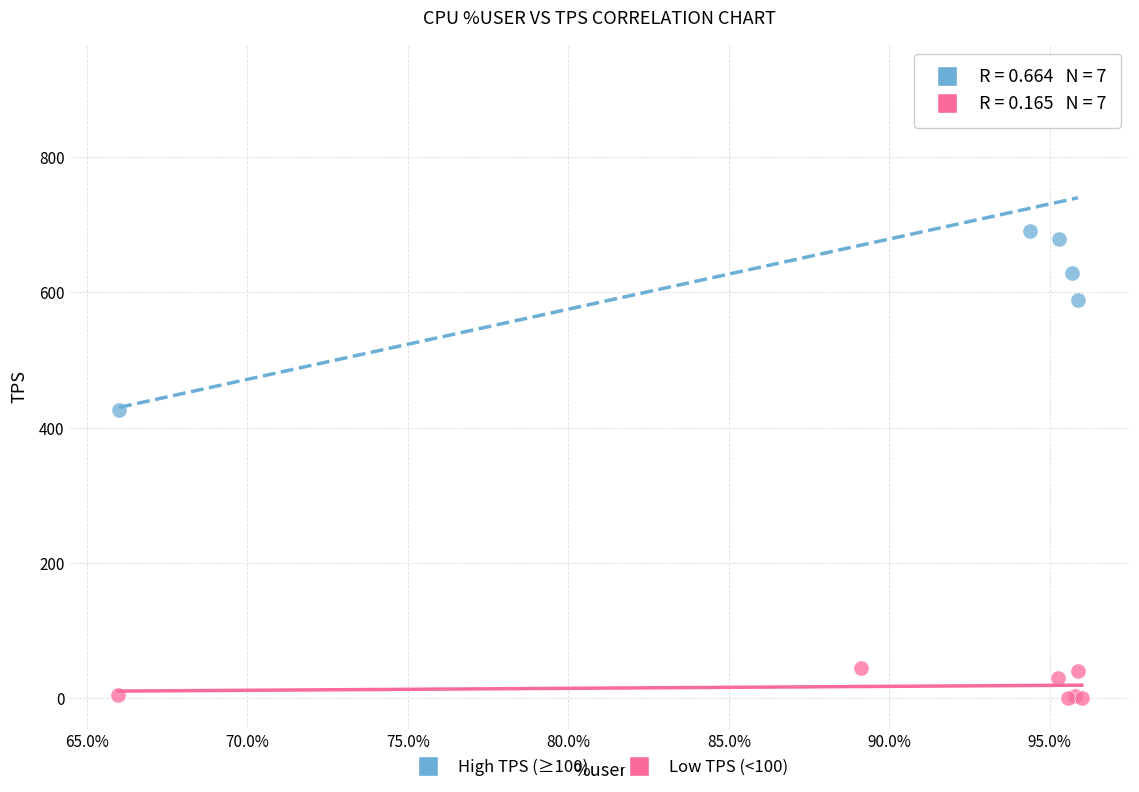

What are all the series names shown in the legend?

High TPS (≥100), Low TPS (<100)